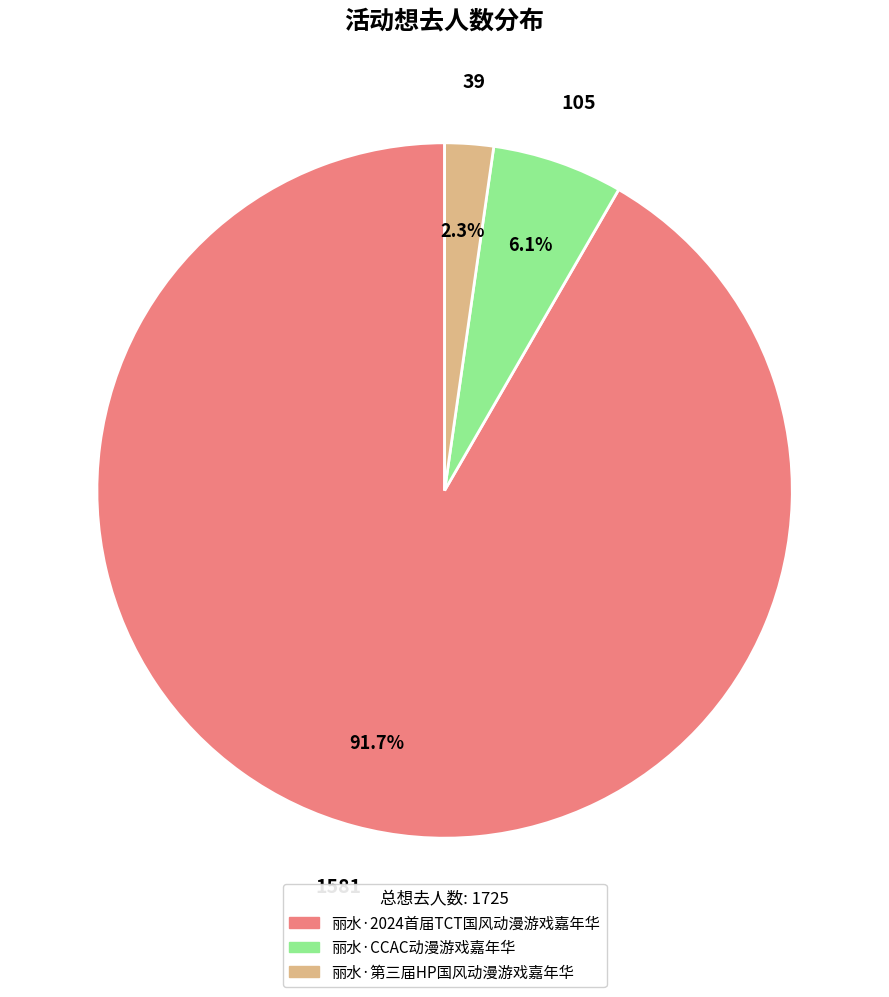

What portion of the pie excludes 丽水·第三届HP国风动漫游戏嘉年华?

97.7%